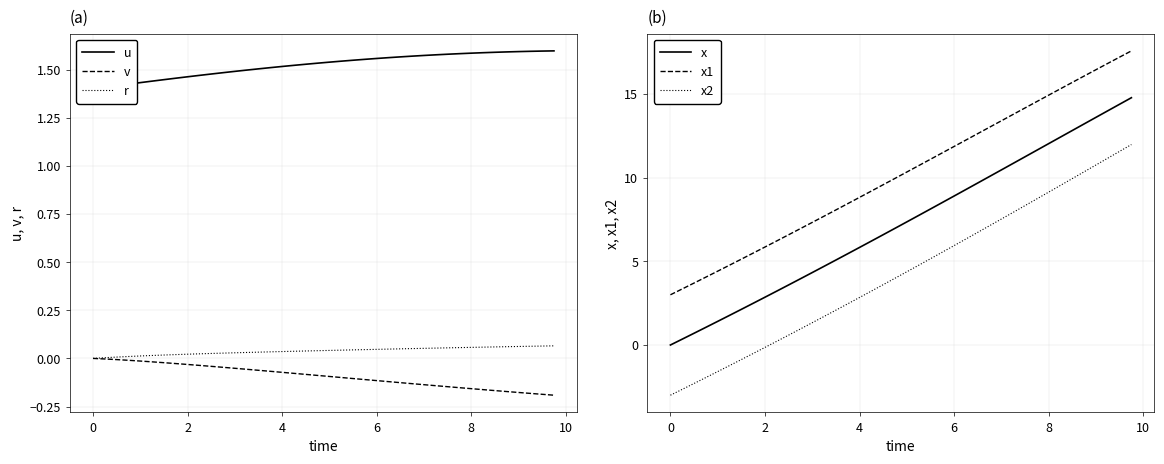

True or false: v and x intersect in this chart.

False